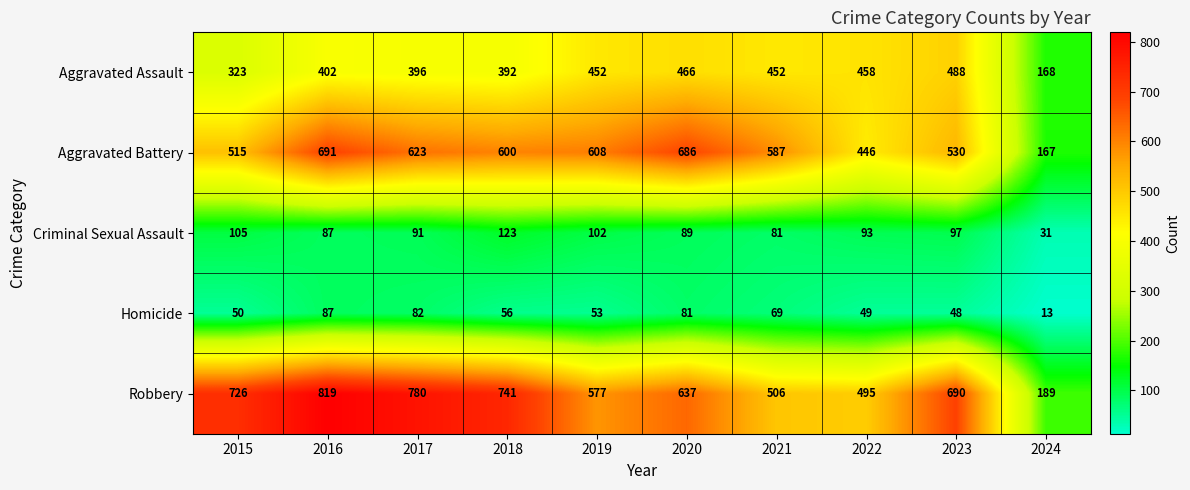

What is the spread (max minus min) of values at 2024?

176